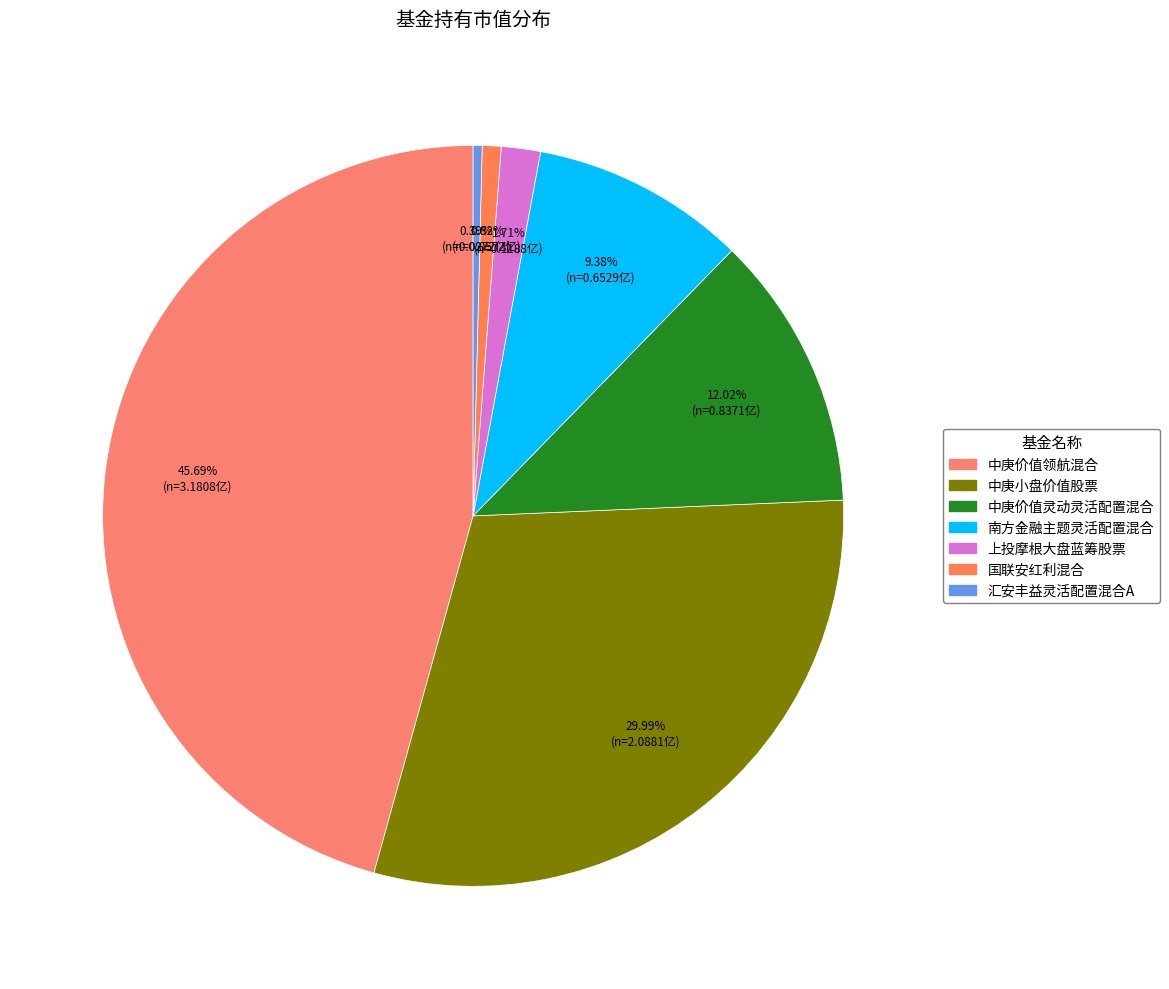

Which category has the smallest portion of the pie?

汇安丰益灵活配置混合A